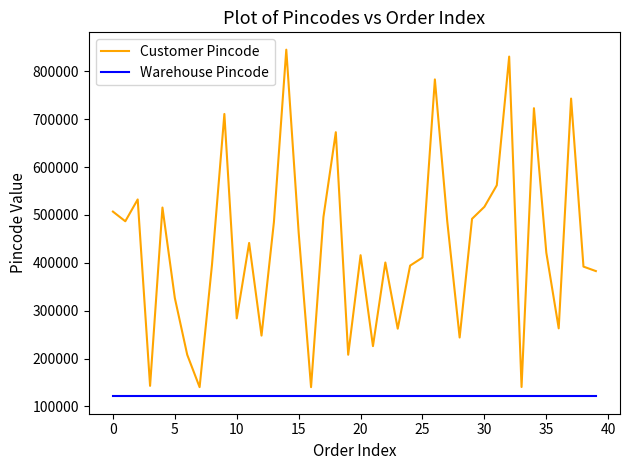

Which series has the largest total across all categories?

Customer Pincode